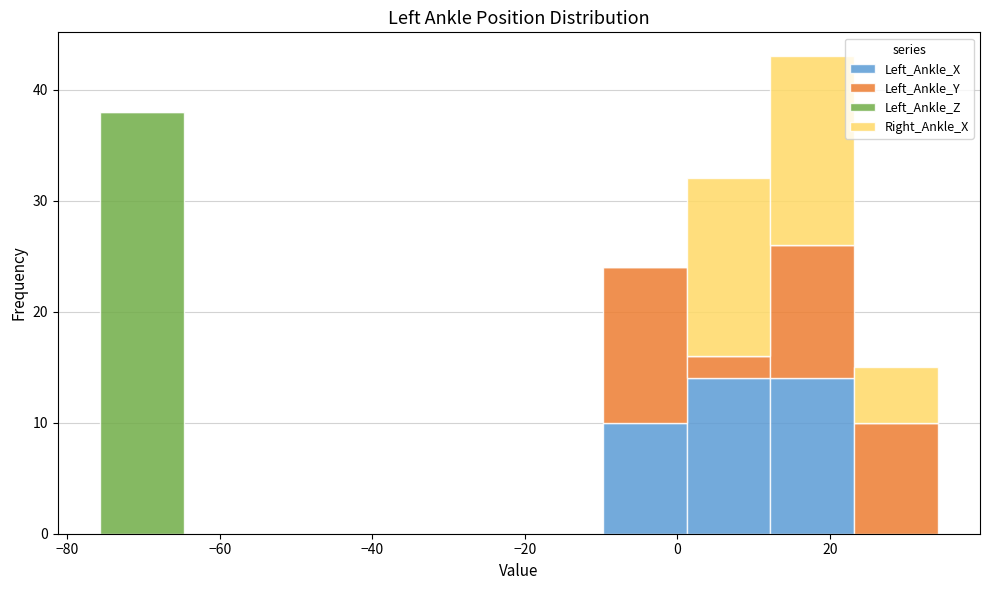

Which range on the x-axis has the tallest stacked bar (by total height)?

12 to 24